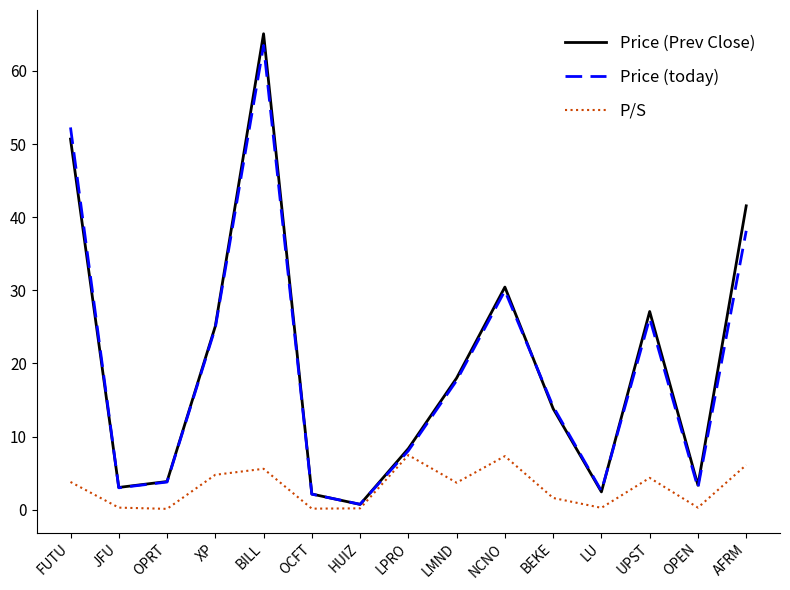

At which category is the sum across all series the highest?

BILL